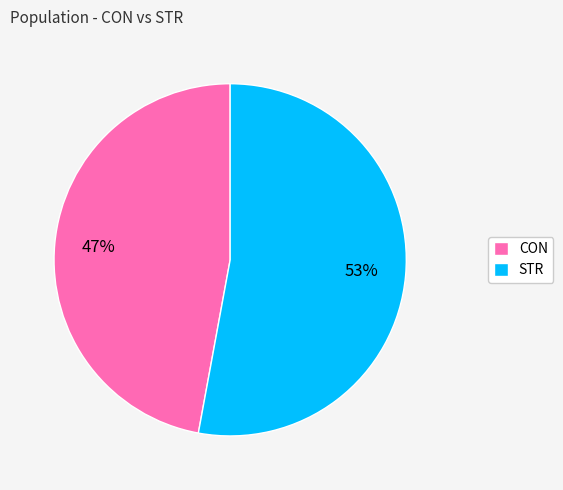

Rank the categories by value from highest to lowest.

STR, CON